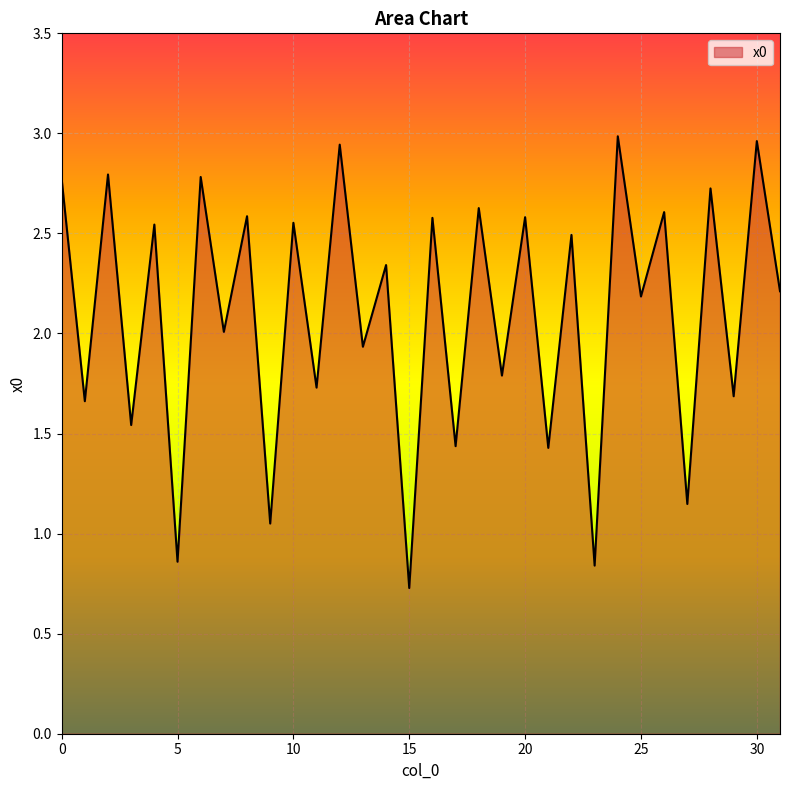

What is the smallest value displayed?

0.7